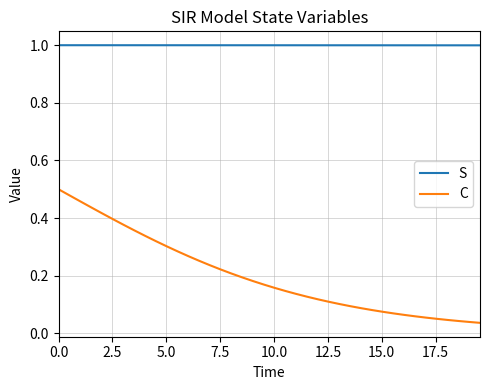

List the series in order of their peak value, highest first.

S, C